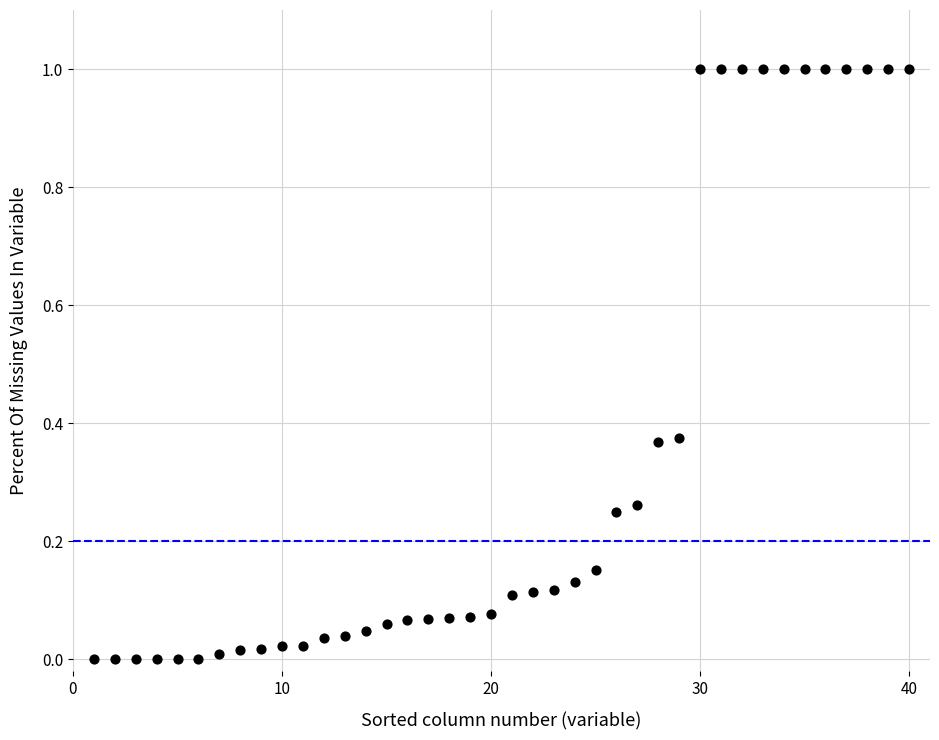

What is the range of Y values (max minus min)?

1.0